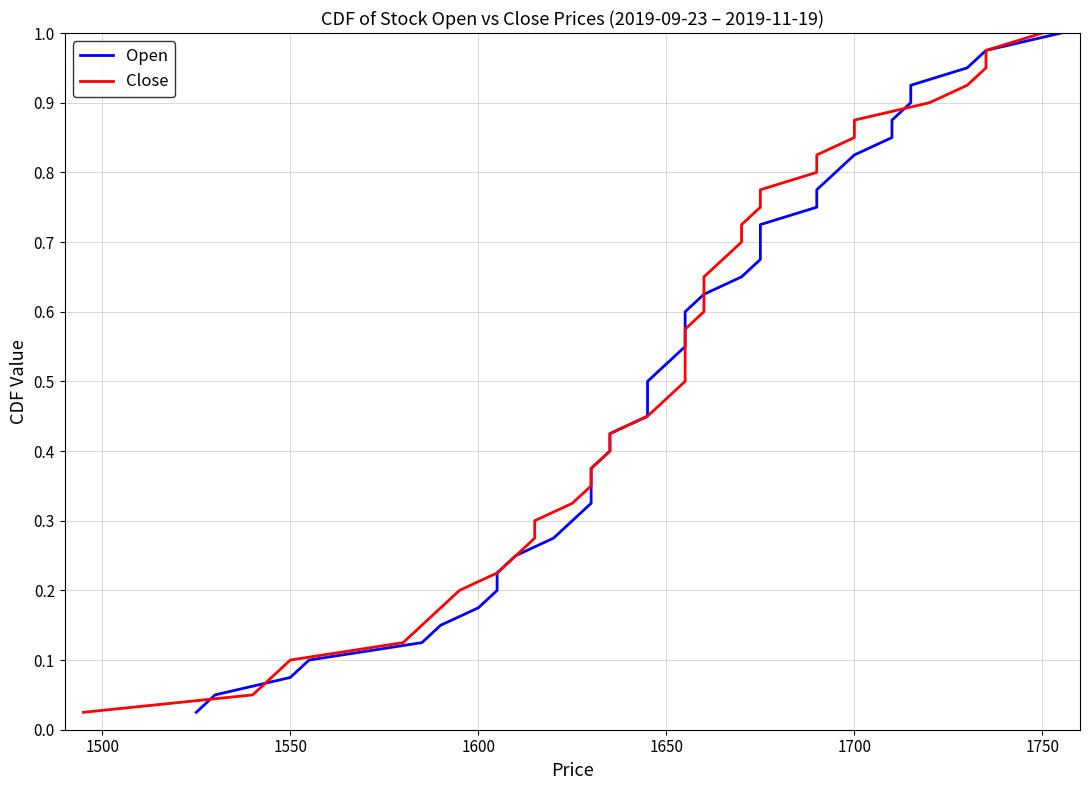

Does the chart have visible grid lines?

Yes